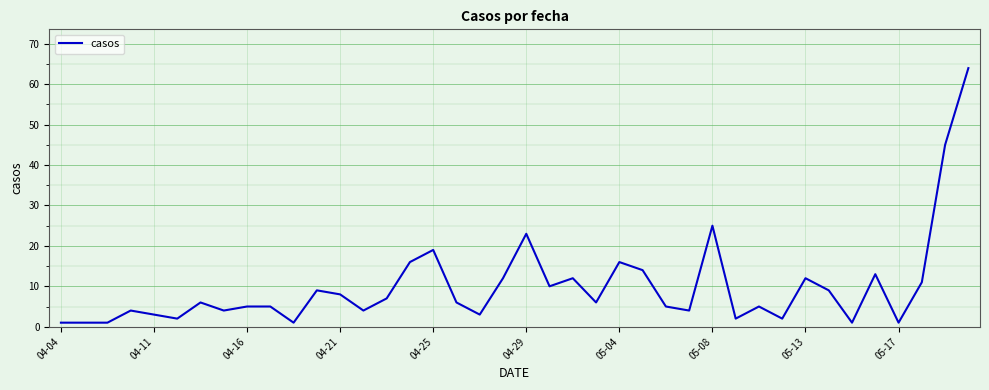

What is the greatest value displayed?

64